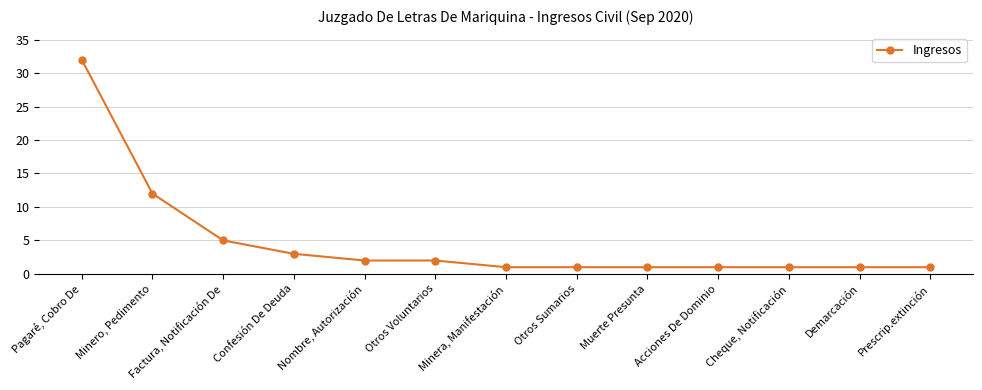

True or false: the data shows 21 at Minero, Pedimento.

False